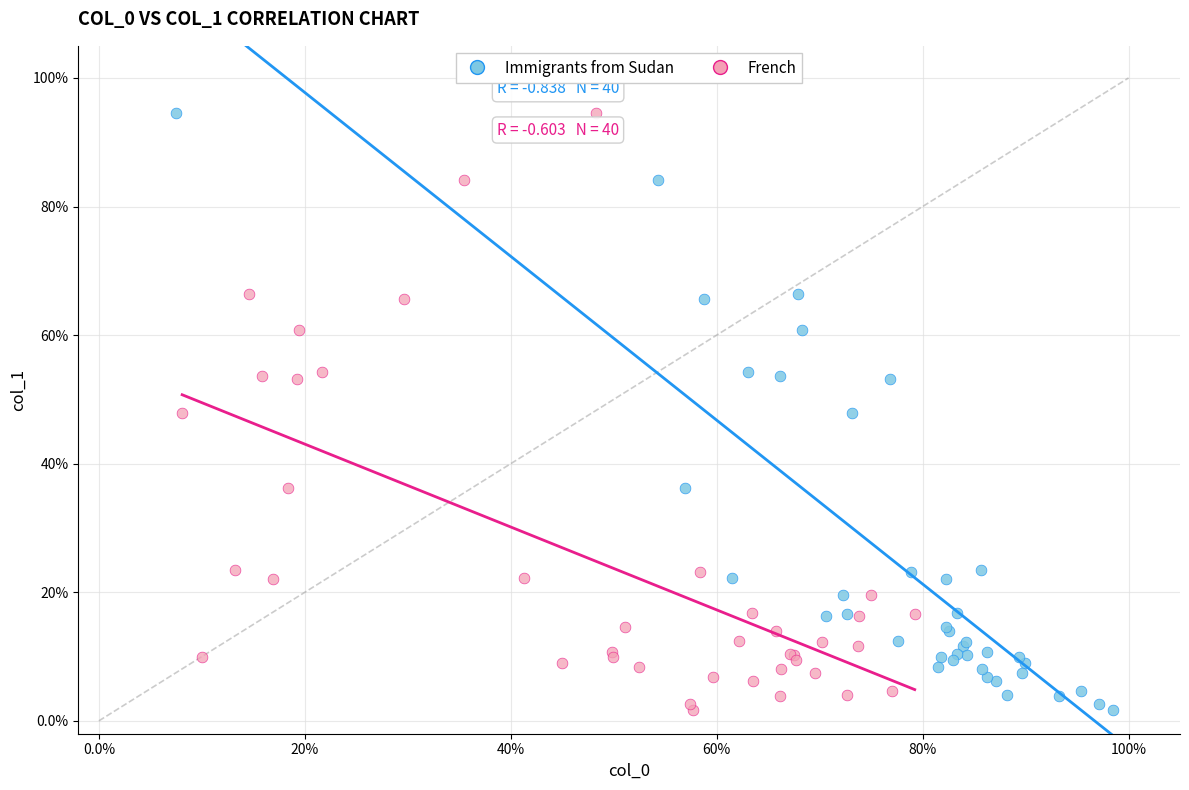

What are all the series names shown in the legend?

Immigrants from Sudan, French